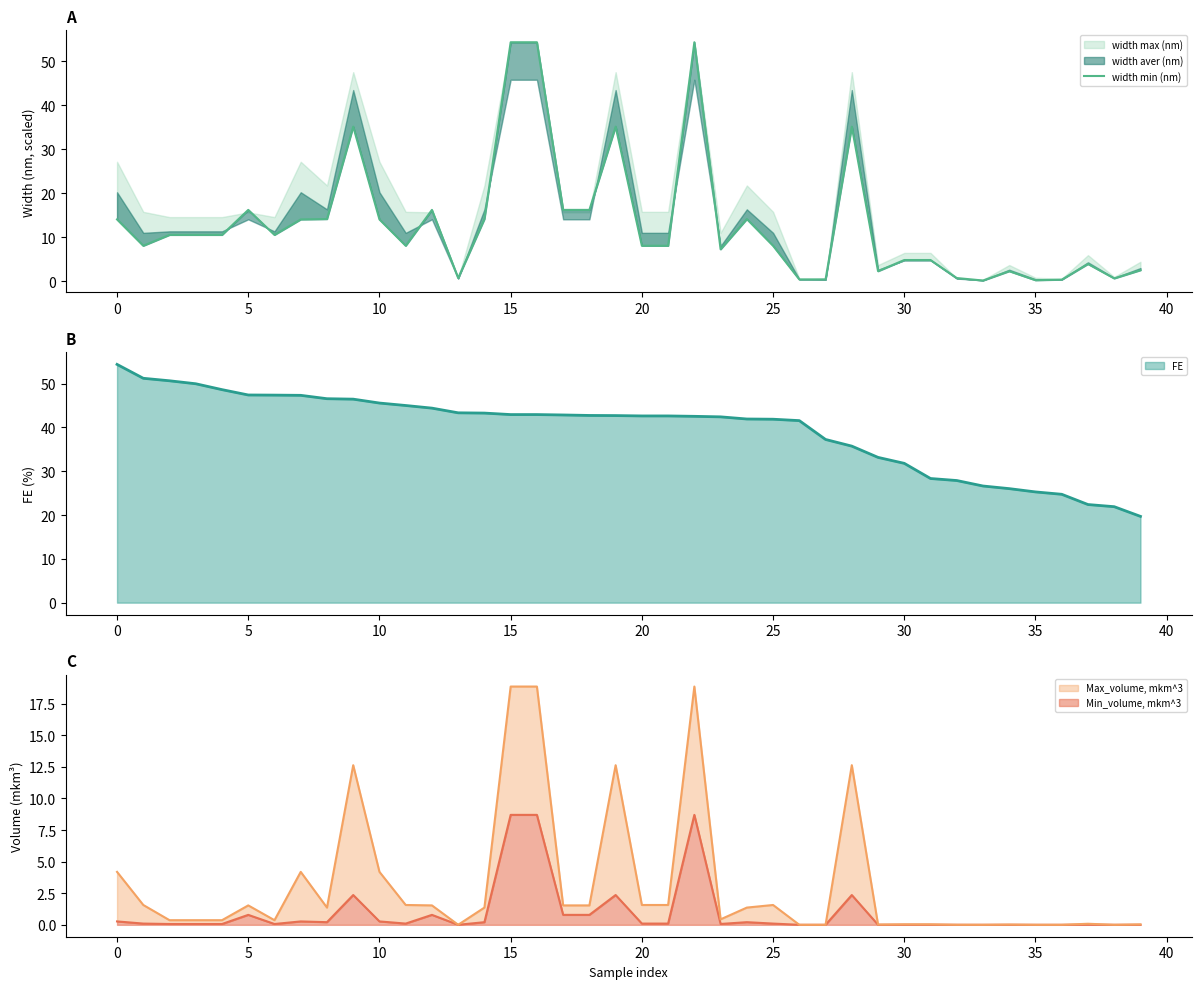

Is it true that FE equals 74.8 at 25?

False